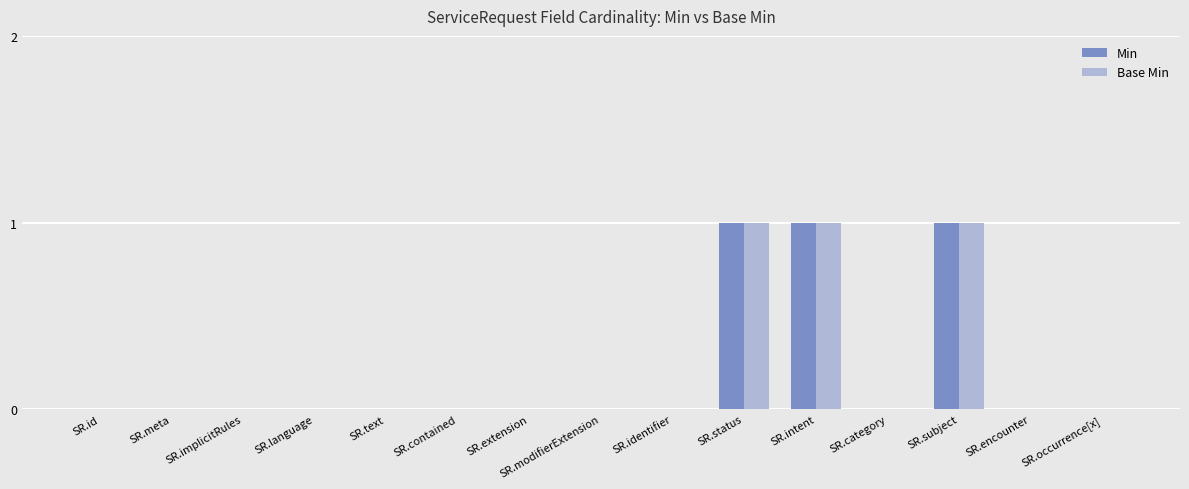

Are the bars grouped side by side (vs. stacked)?

Yes